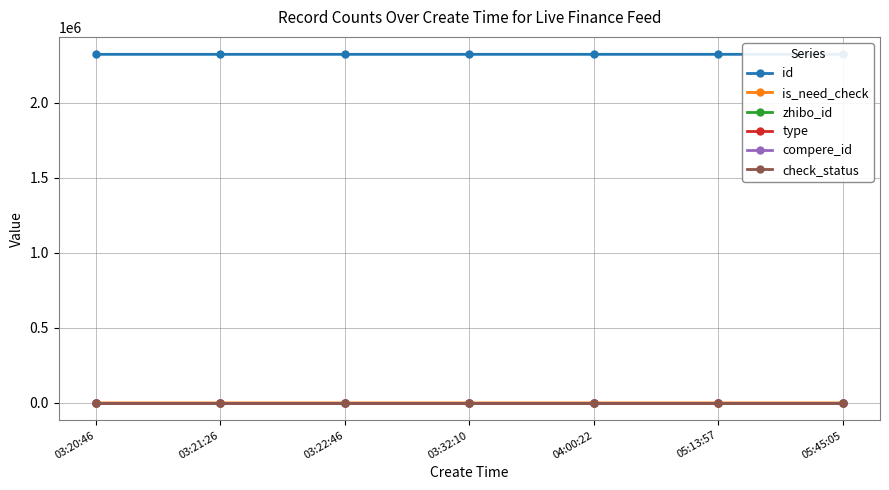

At which category is the sum across all series the highest?

05:45:05